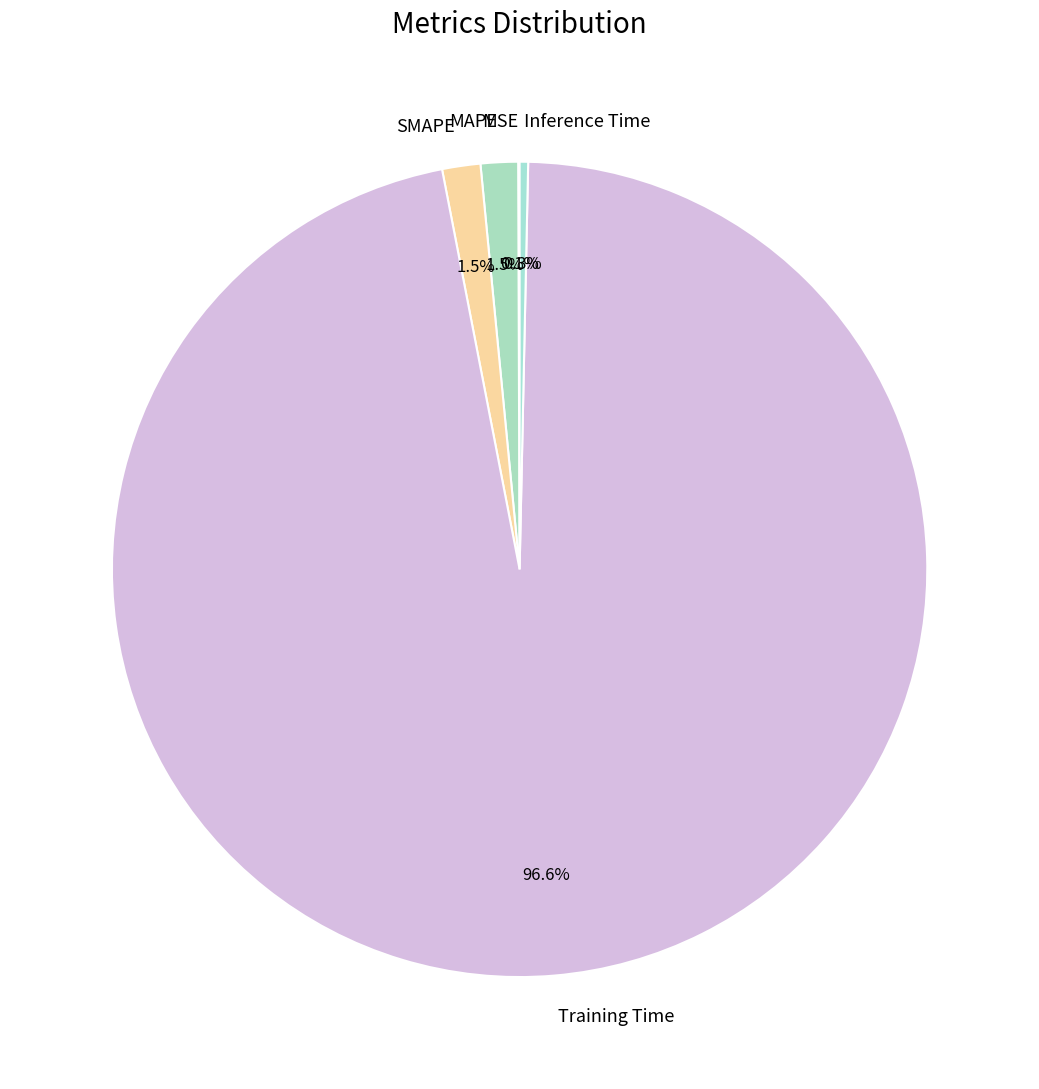

Which category has the biggest portion of the pie?

Training Time